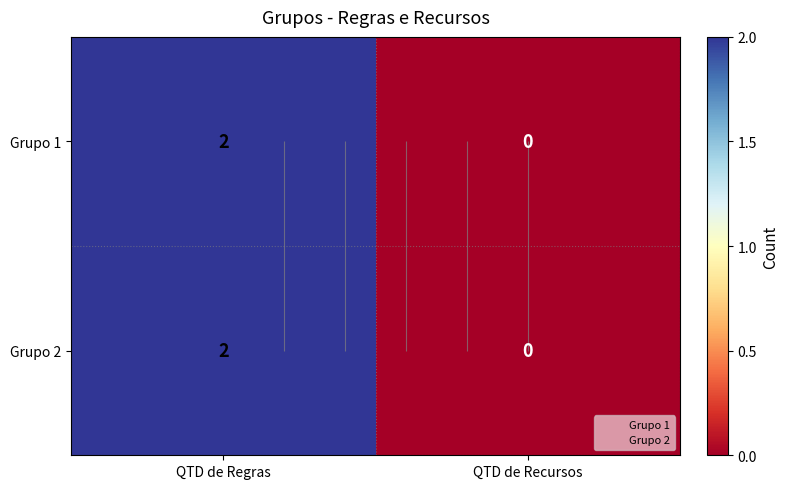

At which label is Grupo 2 closest to 1?

QTD de Regras